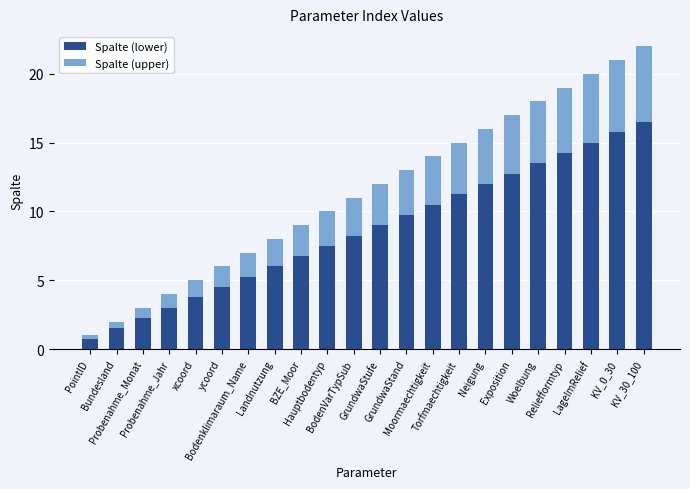

What is the average value of the Spalte (lower) series?

8.6